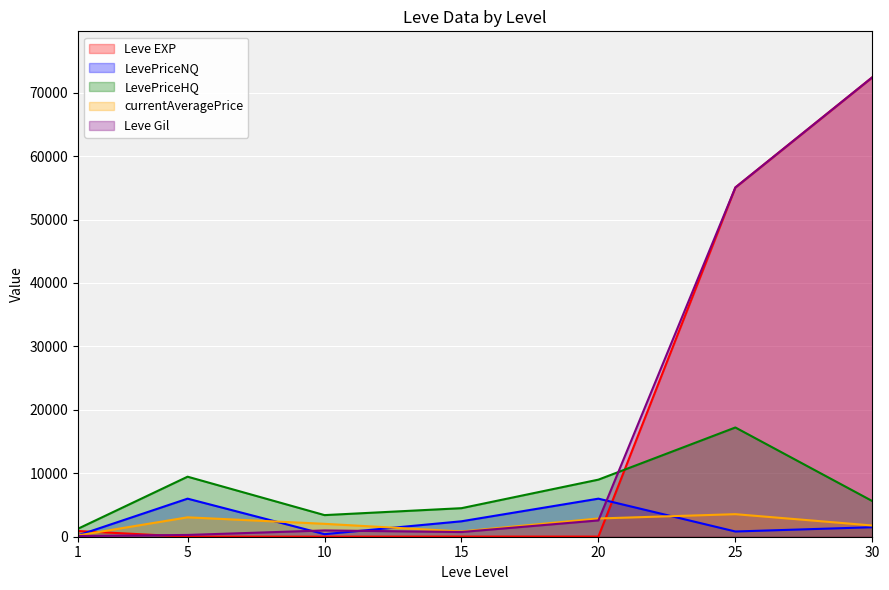

The value of LevePriceNQ at 1 is 212.6. True or false?

True